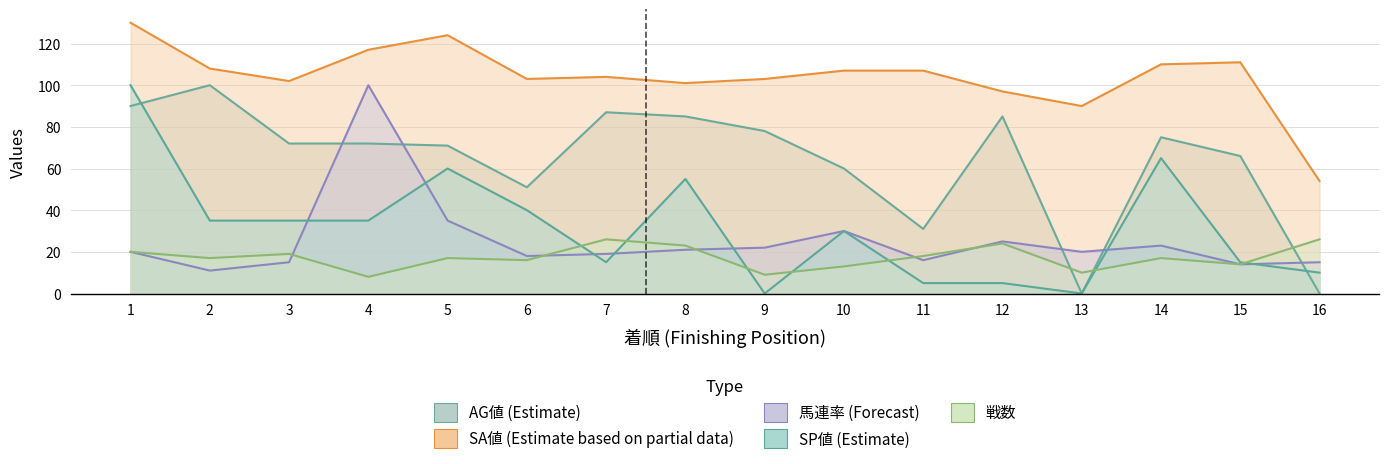

Is the value of AG値 at 1 greater than the value of SP値 at 8?

Yes